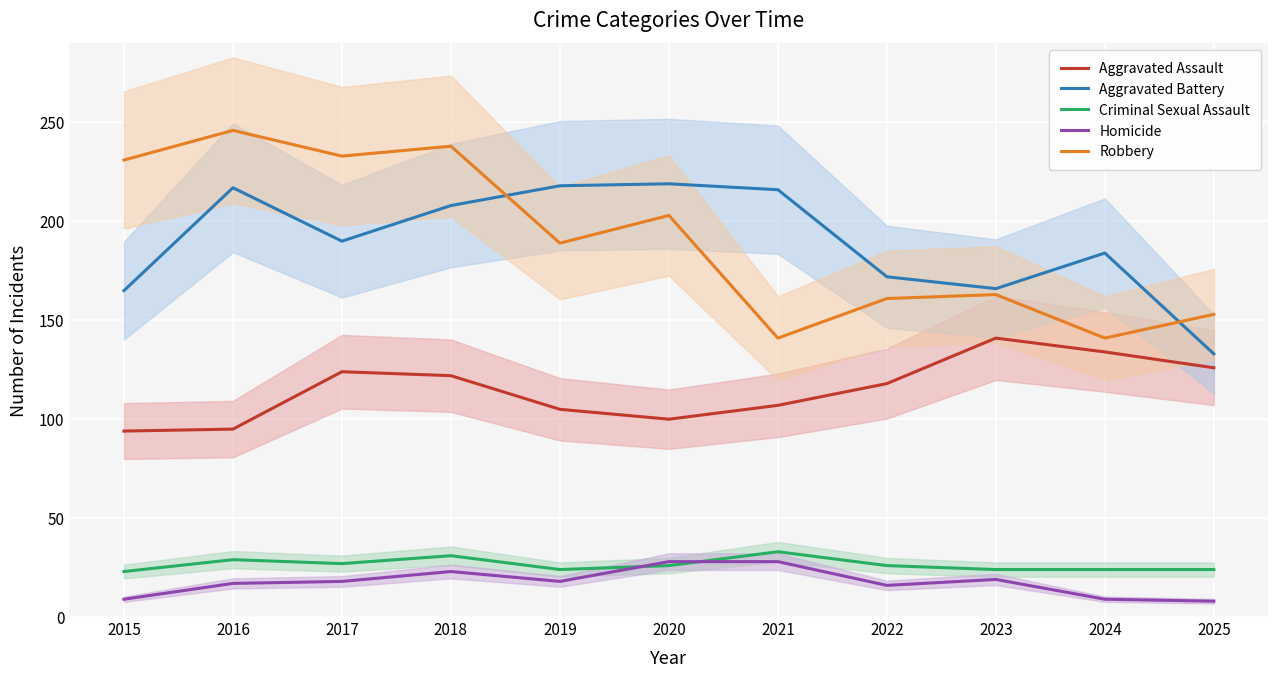

At which category is the sum across all series the highest?

2018